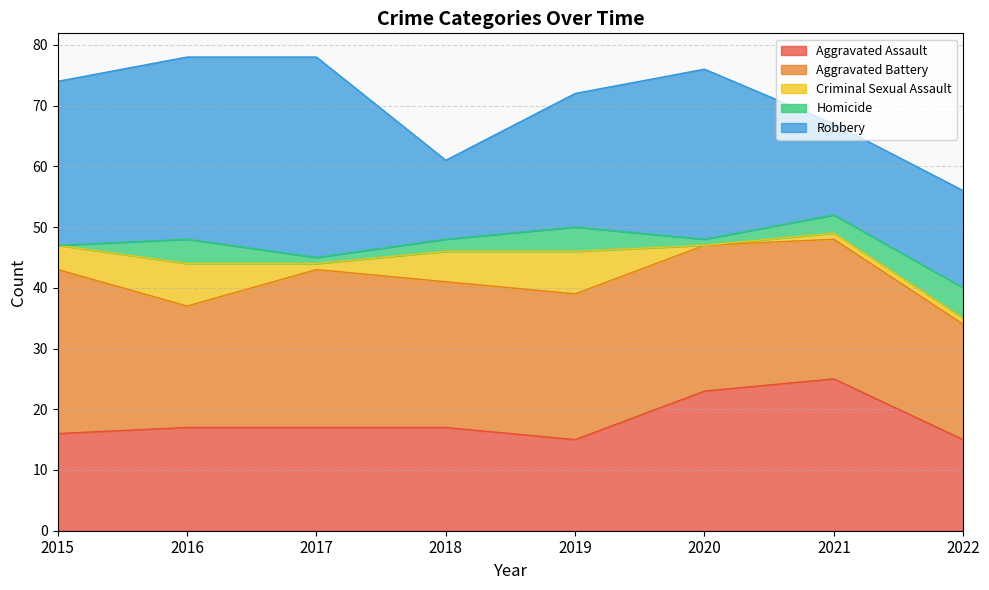

Reading right to left, transcribe all the data shown in this chart.

Aggravated Assault: 15	25	23	15	17	17	17	16
Aggravated Battery: 19	23	24	24	24	26	20	27
Criminal Sexual Assault: 1	1	0	7	5	1	7	4
Homicide: 5	3	1	4	2	1	4	0
Robbery: 16	15	28	22	13	33	30	27